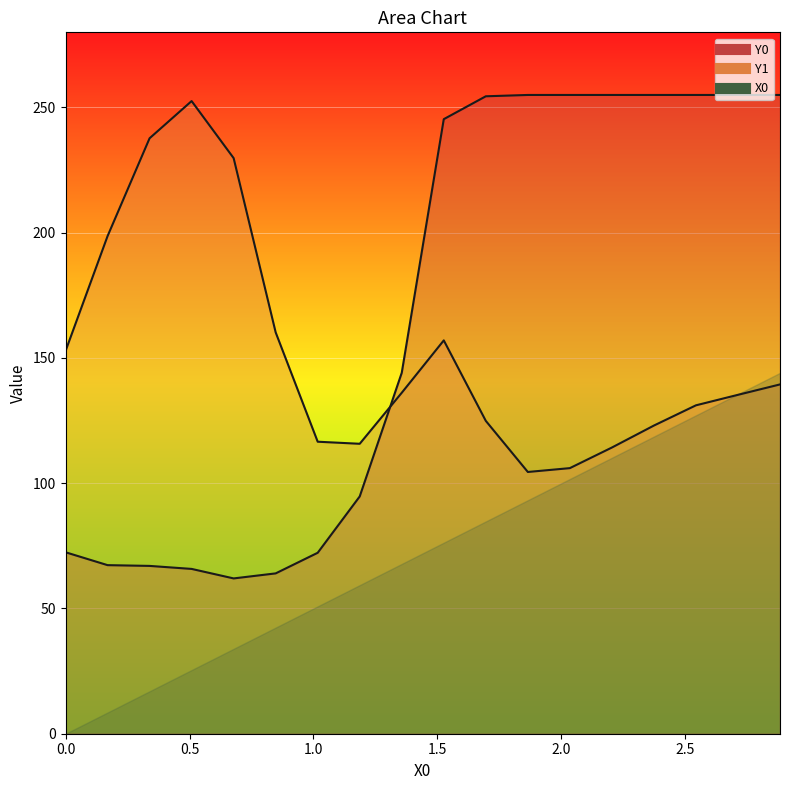

How many categories are shown in the chart?

18